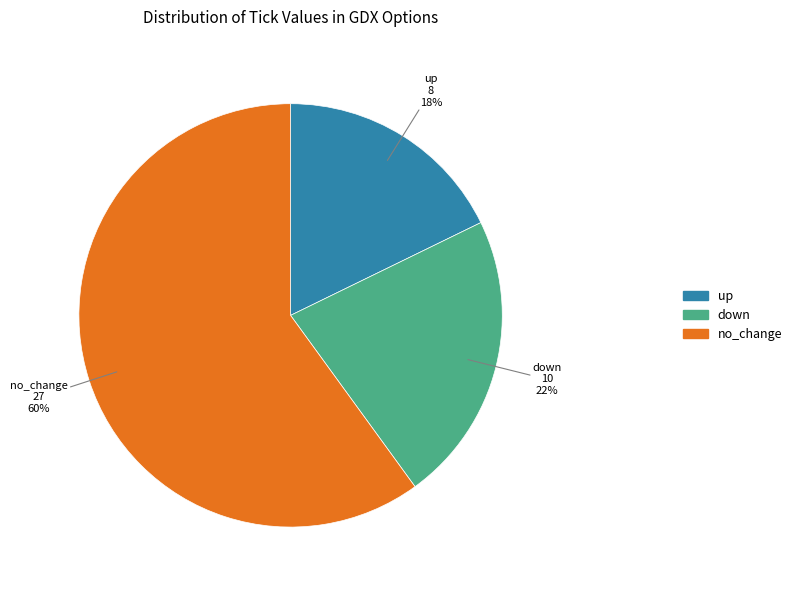

Which category has the smallest portion of the pie?

up